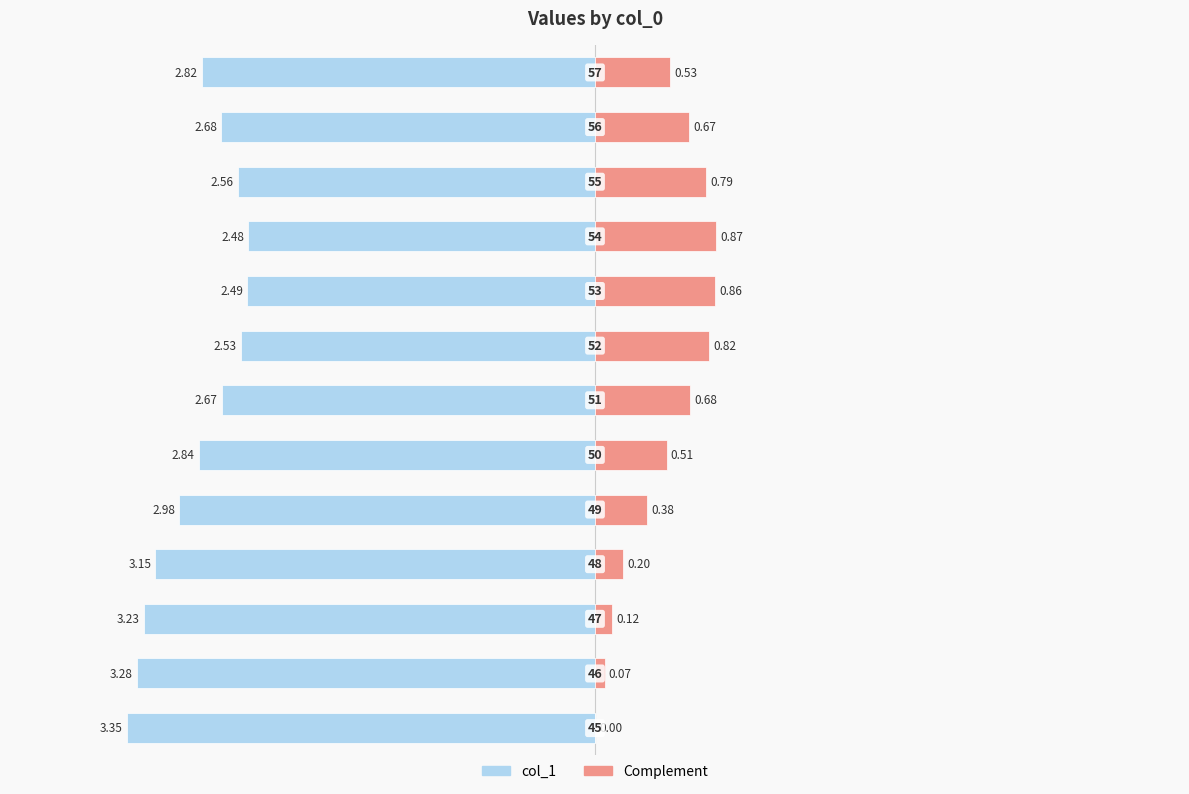

Is it true that col_1 (right) equals 0.4 at 0?

False